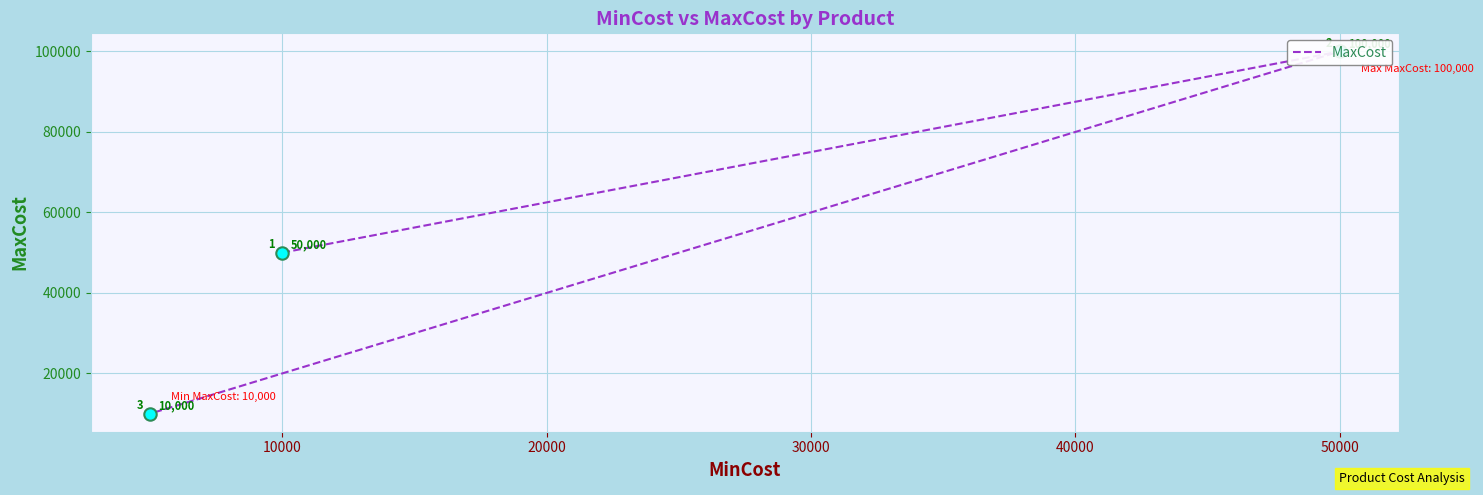

Approximately how many times larger is the value at 20000 compared to 0?

0.2